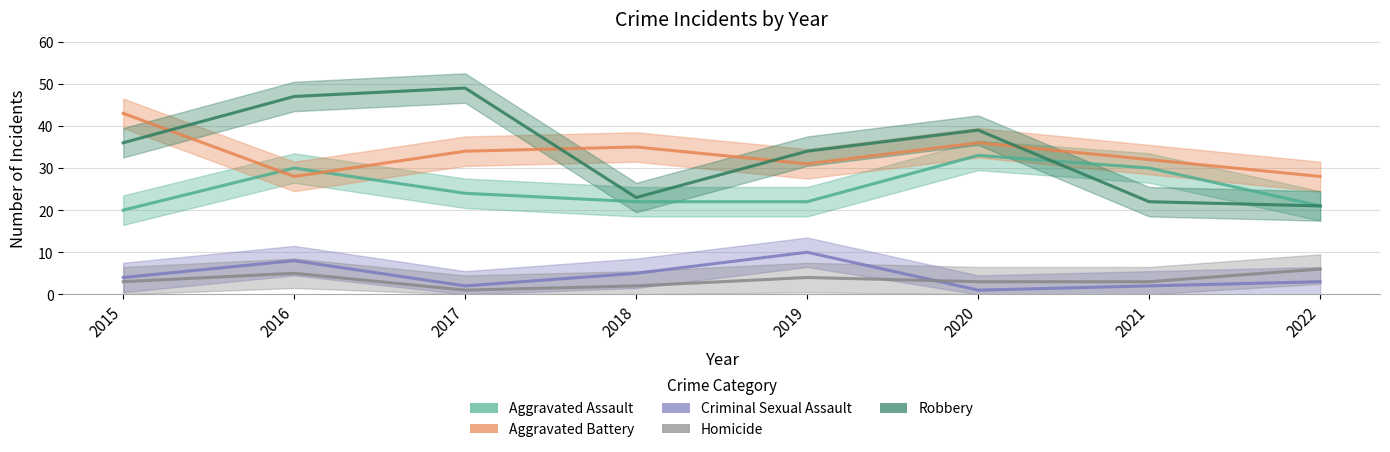

Which series has the largest range (max minus min)?

Robbery